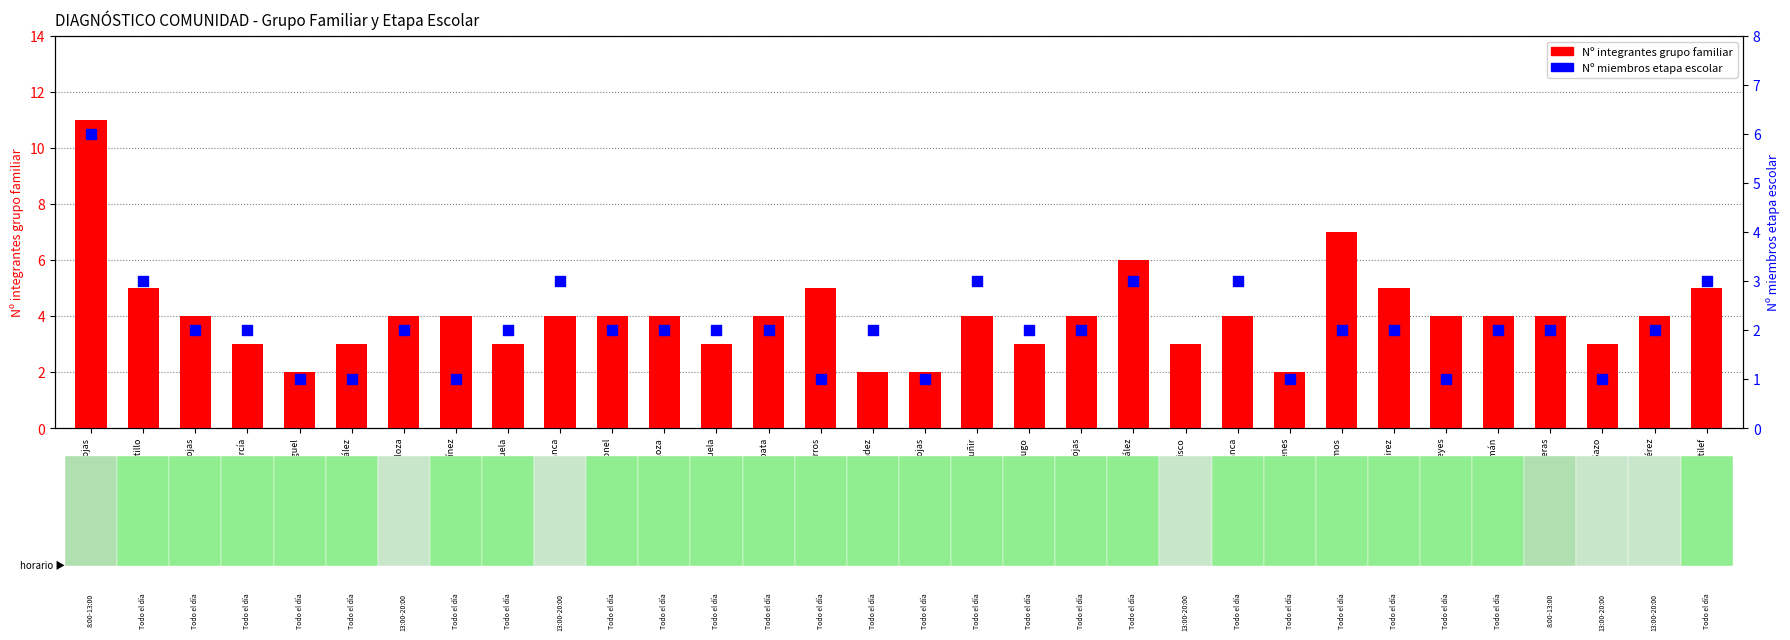

What is the total value across all series at Nicolás Fernández?

4